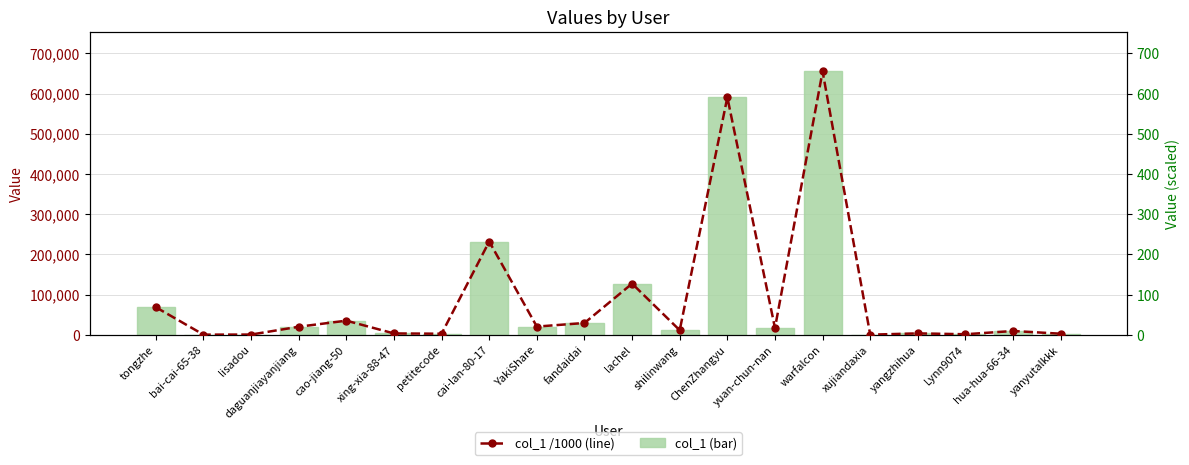

Which series has the largest range (max minus min)?

col_1 (bar)